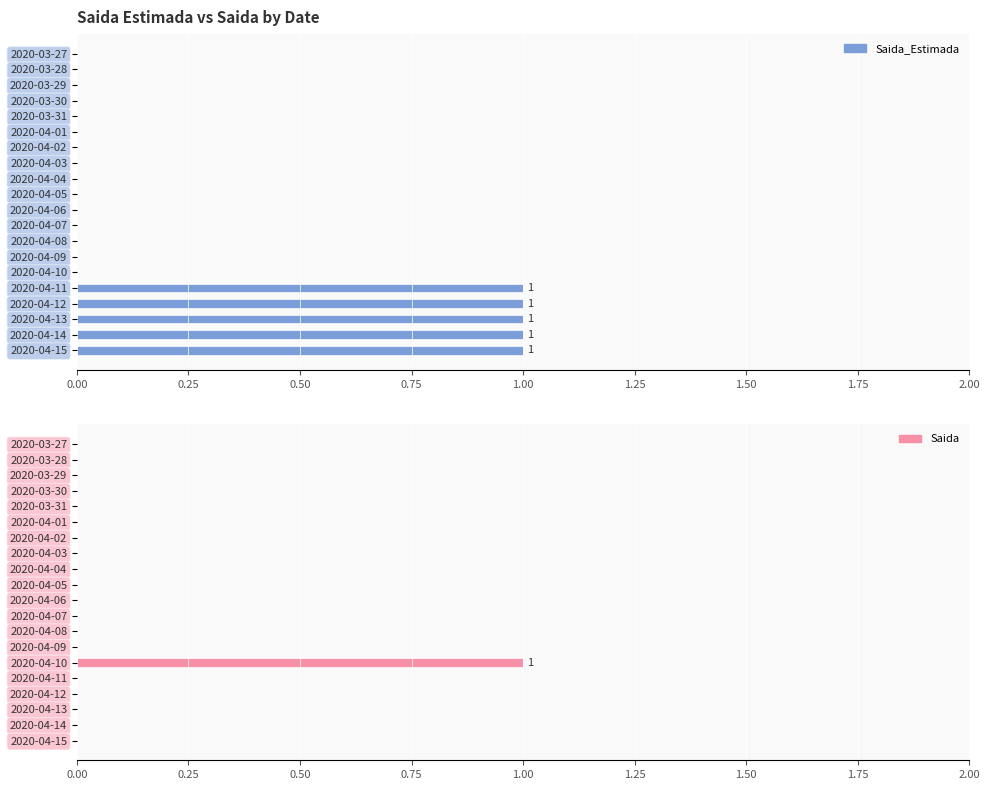

What is the sum of all Saida values?

1